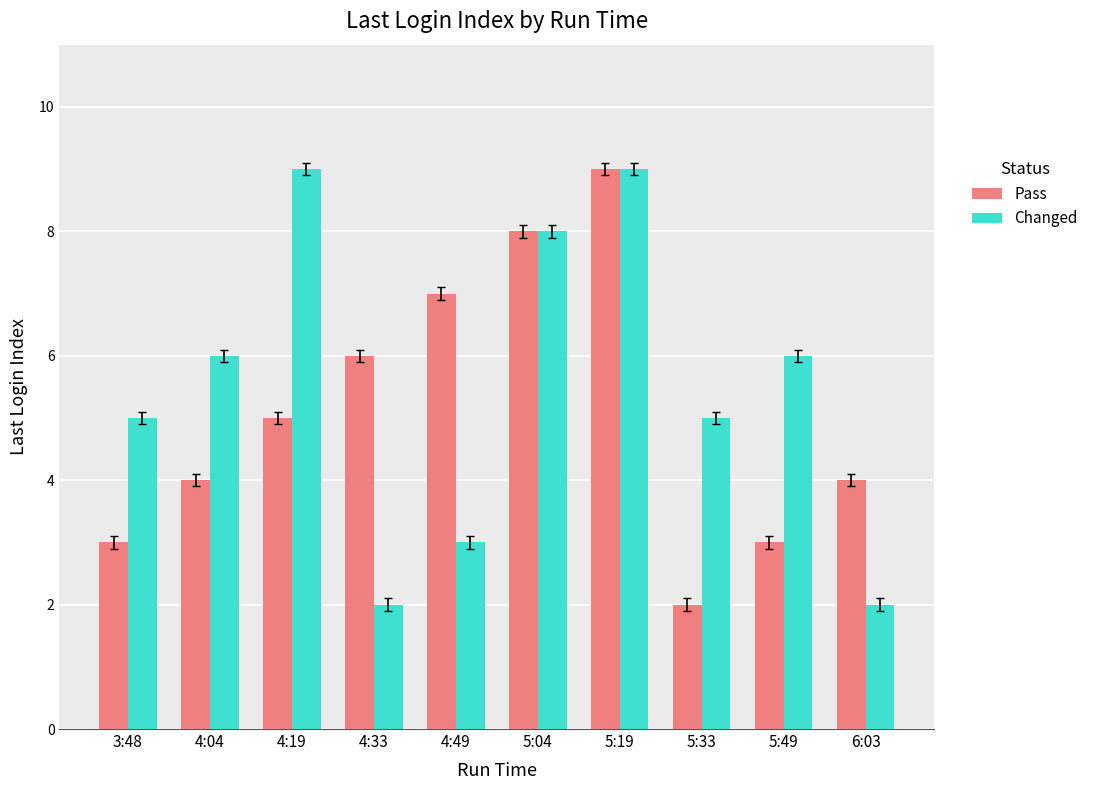

Is the value of Pass at 4:04 greater than the value of Changed at 5:04?

No